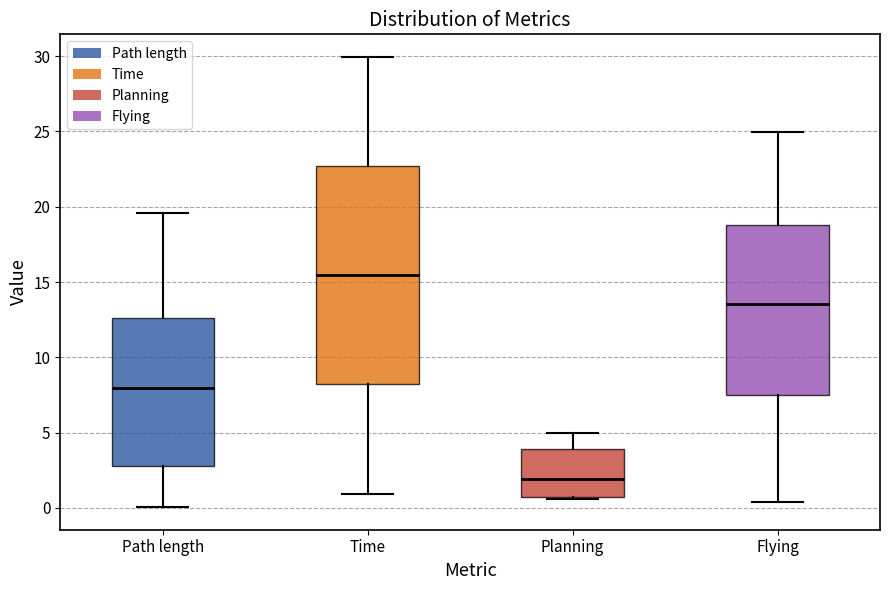

Reading left to right, transcribe this box plot: for each box, give where its median line is, the range the box spans, and where its two whiskers end, as read against the y-axis. The values are not printed on the chart, so give them approximately, as read against the axis.

Path length: median 8.0, box 3.0 to 12.5, whiskers 0.0 to 19.5
Time: median 15.5, box 8.0 to 22.5, whiskers 1.0 to 30.0
Planning: median 2.0, box 0.5 to 4.0, whiskers 0.5 to 5.0
Flying: median 13.5, box 7.5 to 19.0, whiskers 0.5 to 25.0